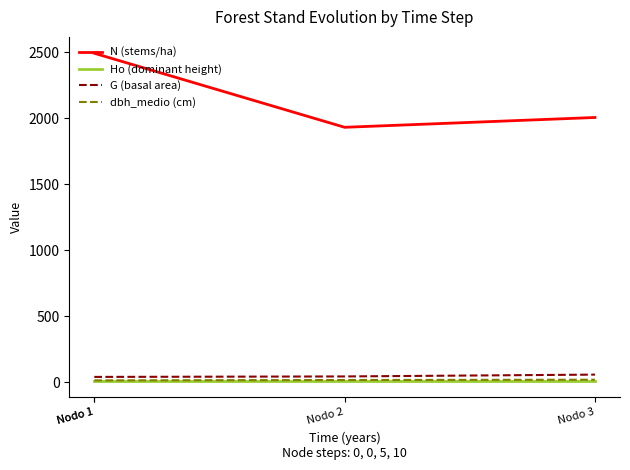

True or false: dbh_medio (cm) and N (stems/ha) intersect in this chart.

False